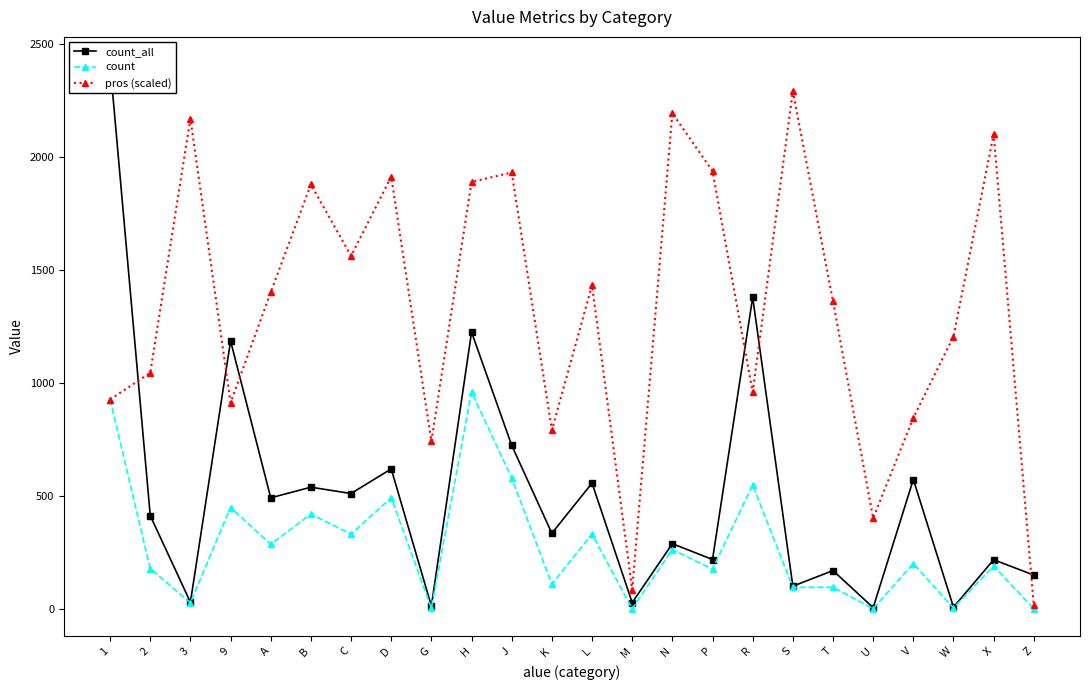

How many series are shown in this chart?

3